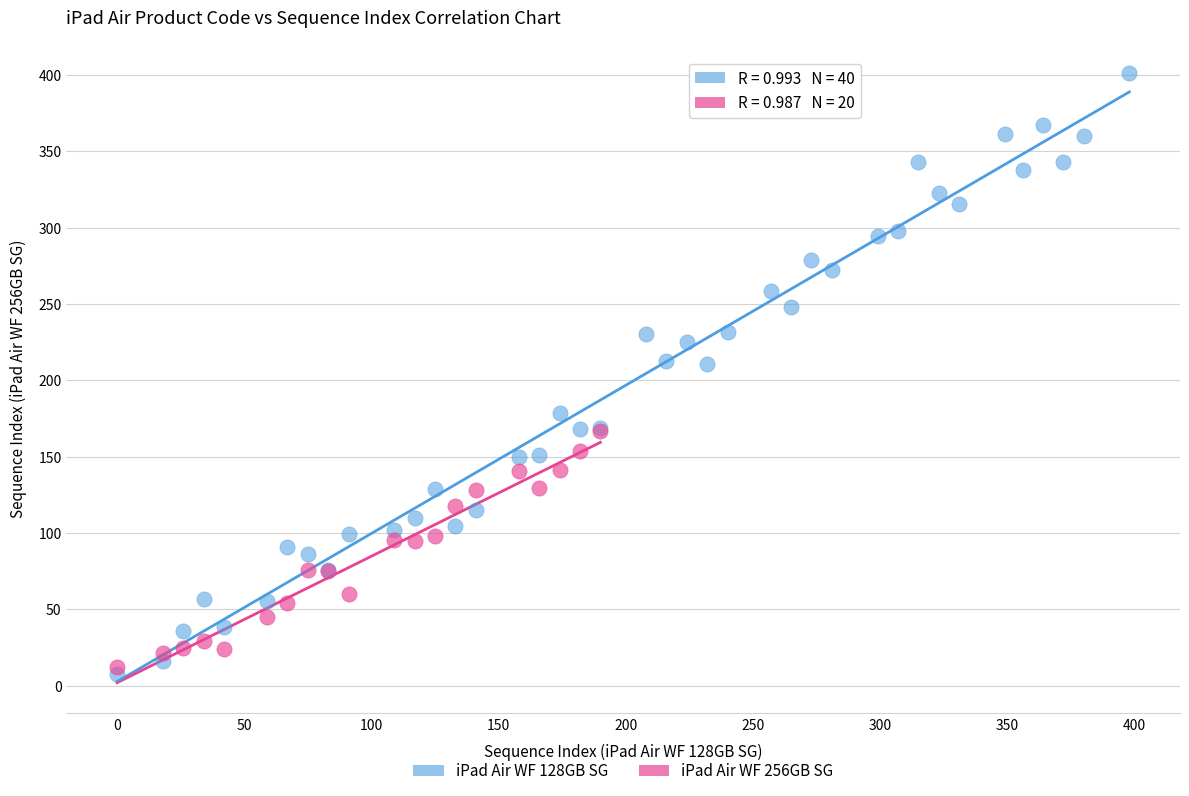

Which series has the widest spread of Y values?

iPad Air WF 128GB SG